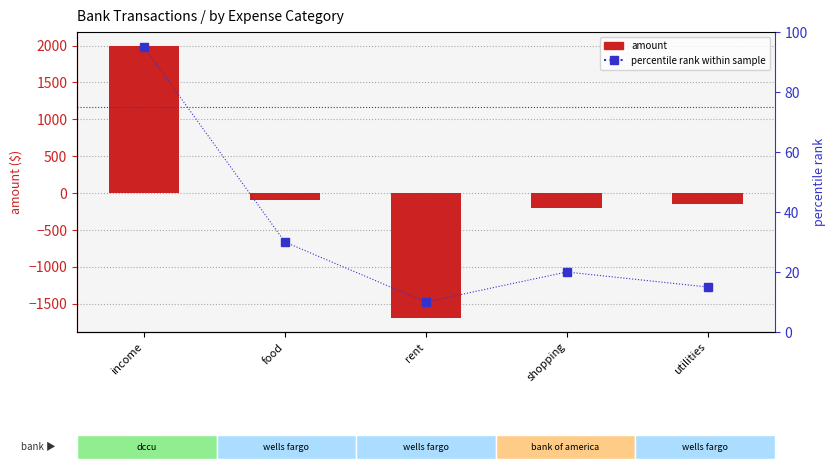

The amount series shows -200.0 at shopping. True or false?

True